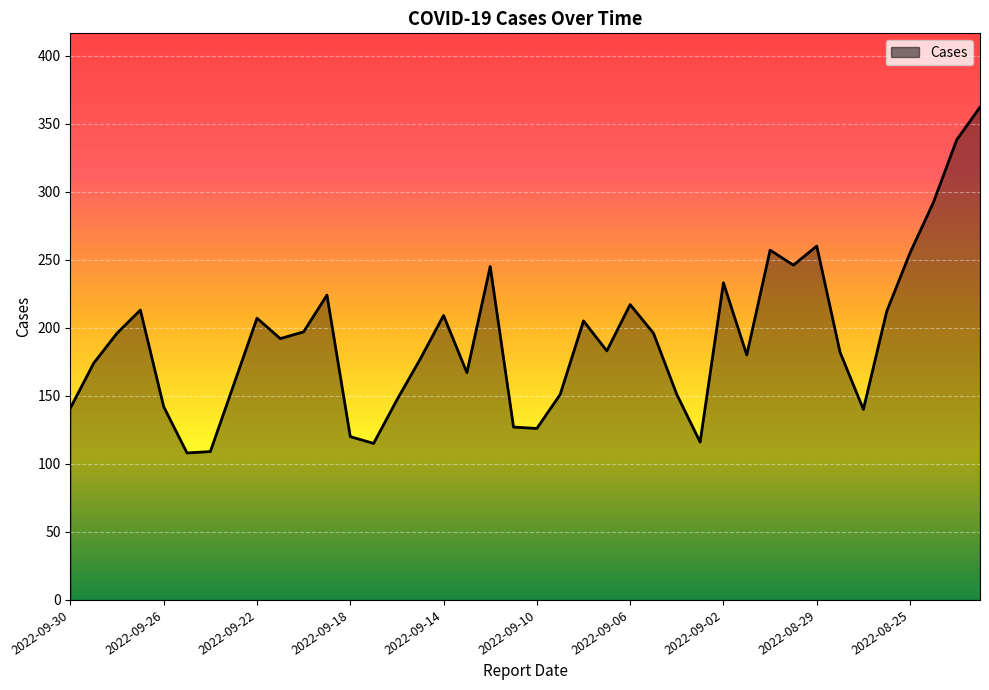

What is the minimum value shown in the chart?

108